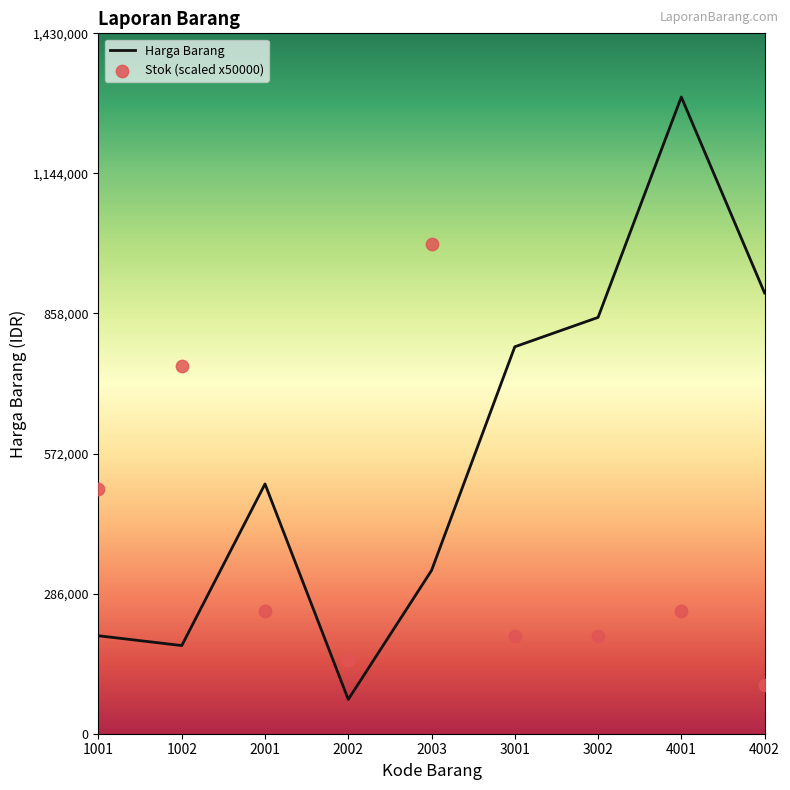

At which category is the sum across all series the highest?

4001